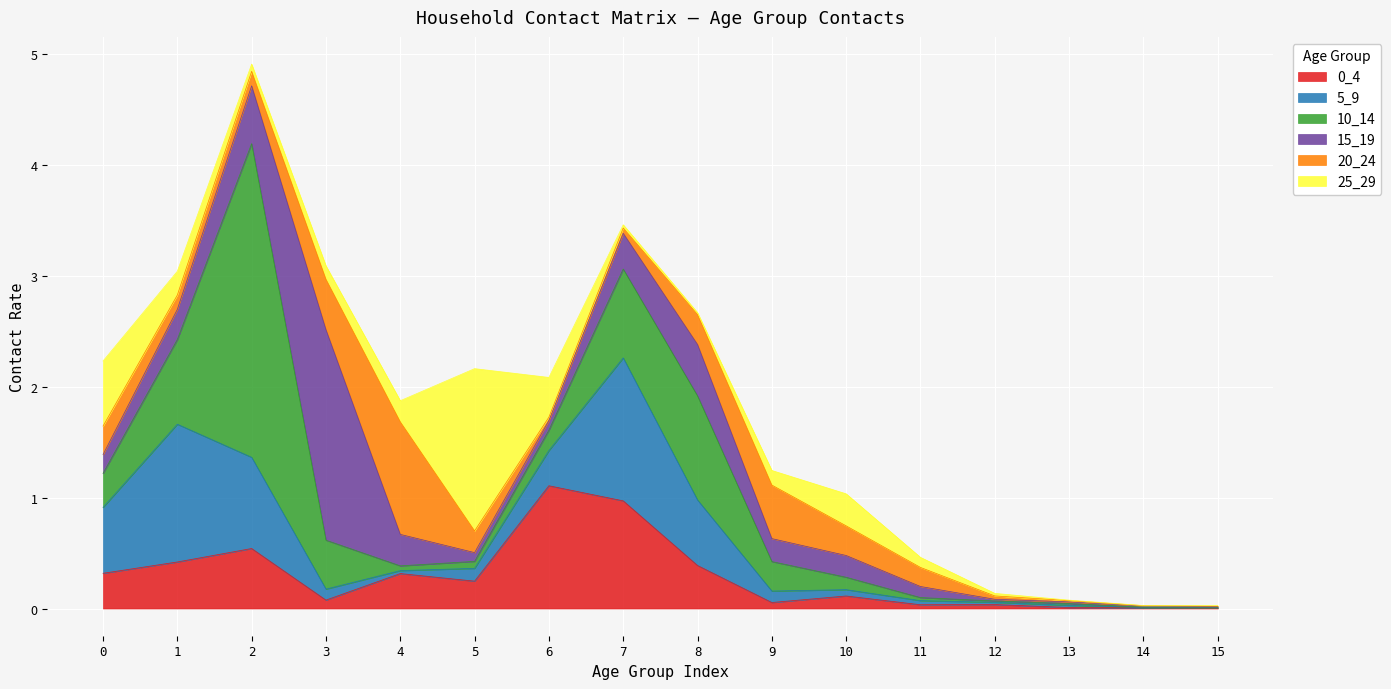

Which series has the largest total across all categories?

10_14